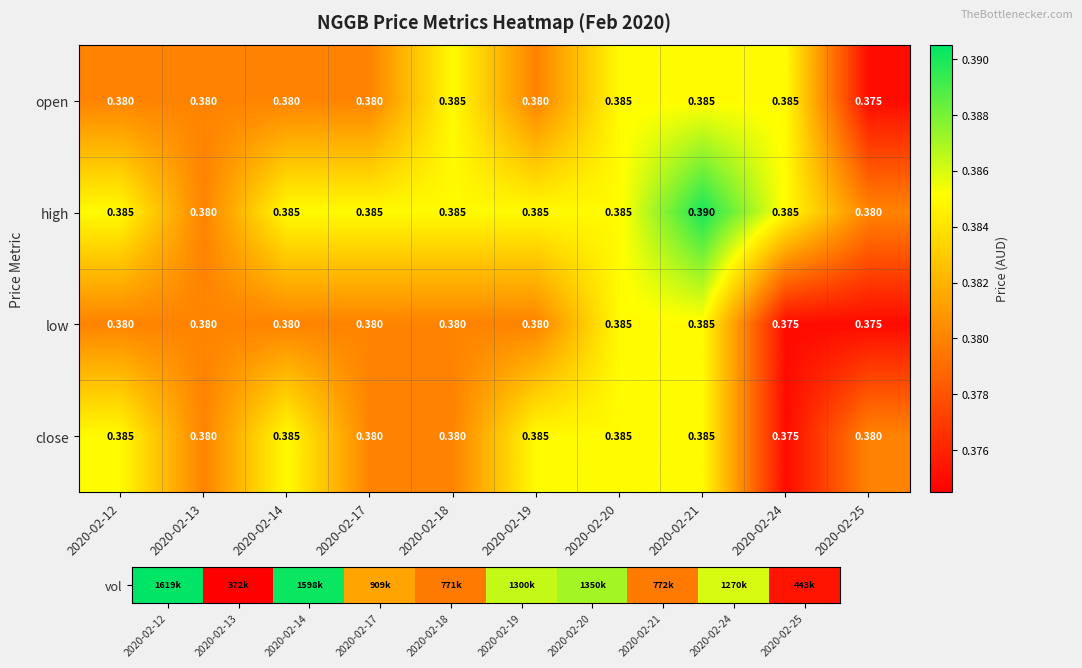

What is the total value across all series at 2020-02-19?

1.5